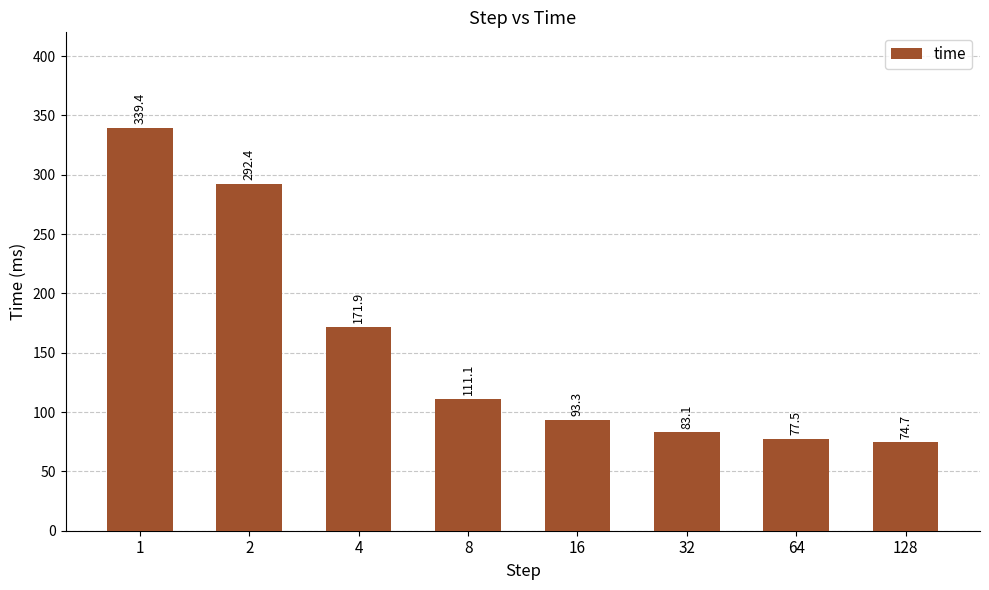

What is the change in value from 32 to 64?

-5.6